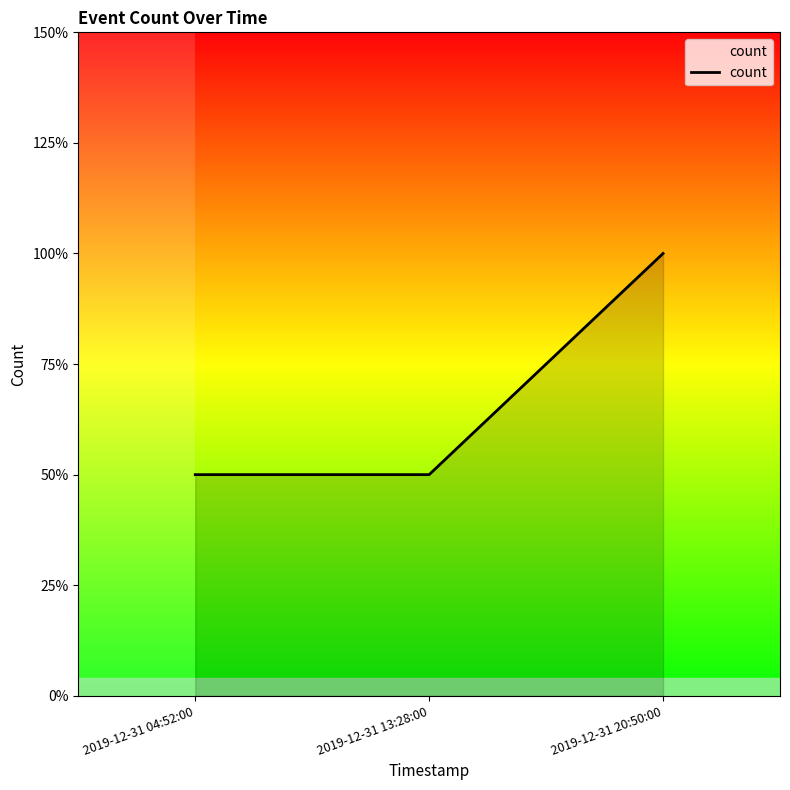

Between 2019-12-31 13:28:00 and 2019-12-31 04:52:00, which is larger?

2019-12-31 13:28:00